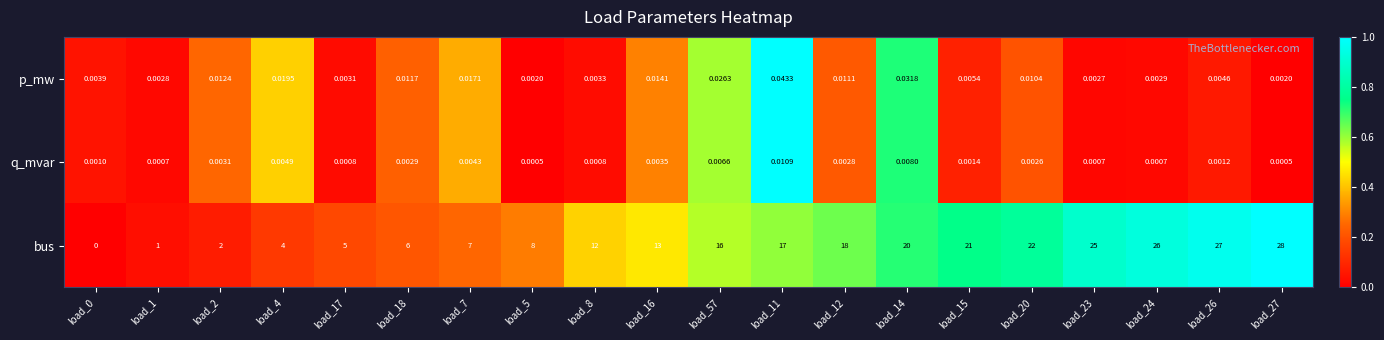

At which category is the sum across all series the highest?

load_27